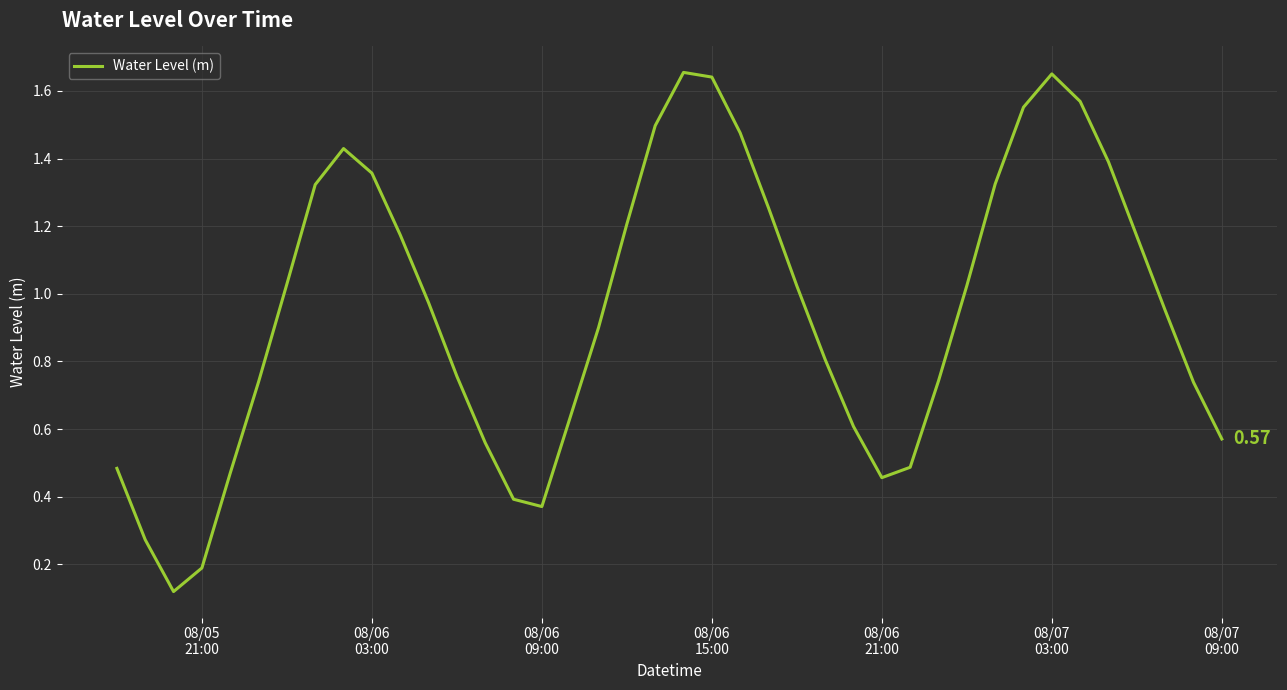

How many interior local peaks (higher than both neighbors) does the data have?

3